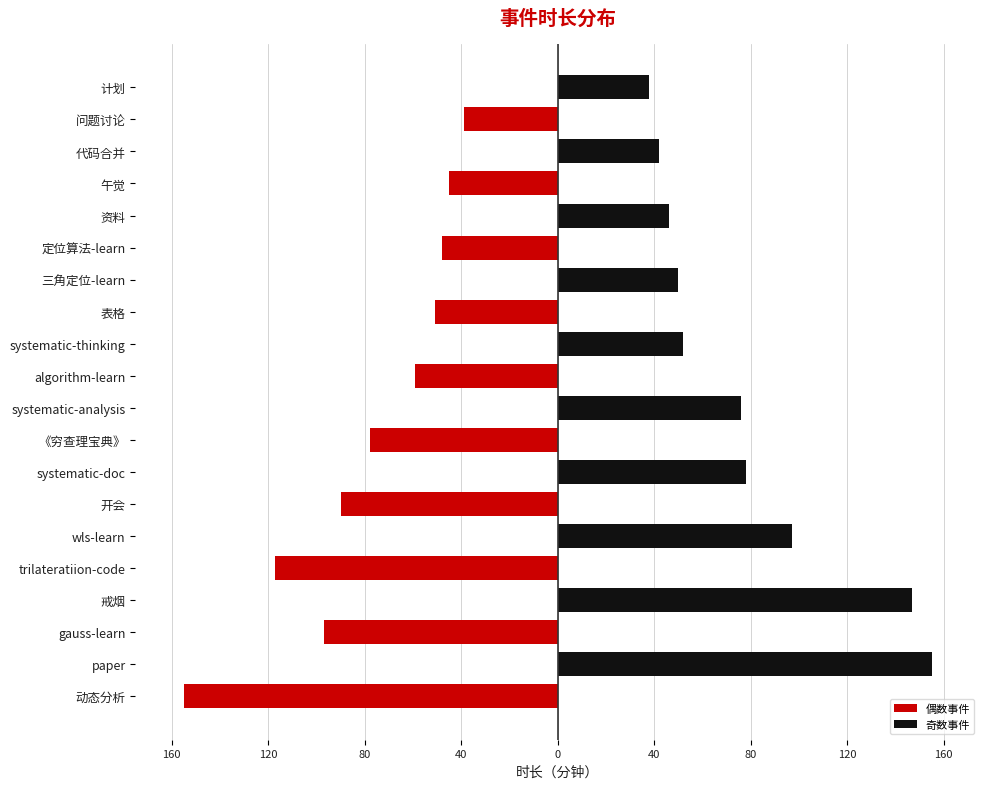

Is the value of 奇数事件 at gauss-learn greater than the value of 偶数事件 at 资料?

No